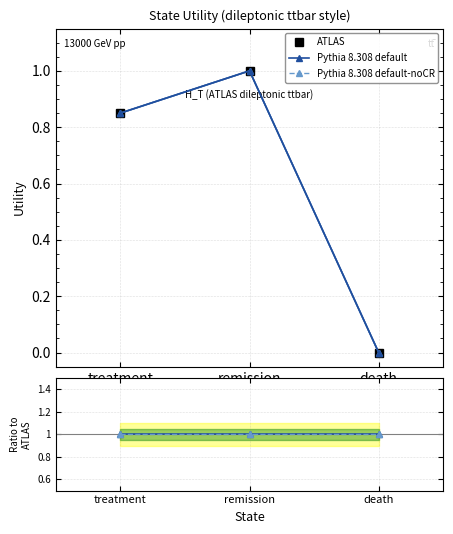

Between treatment and remission, which series saw the biggest shift?

ATLAS